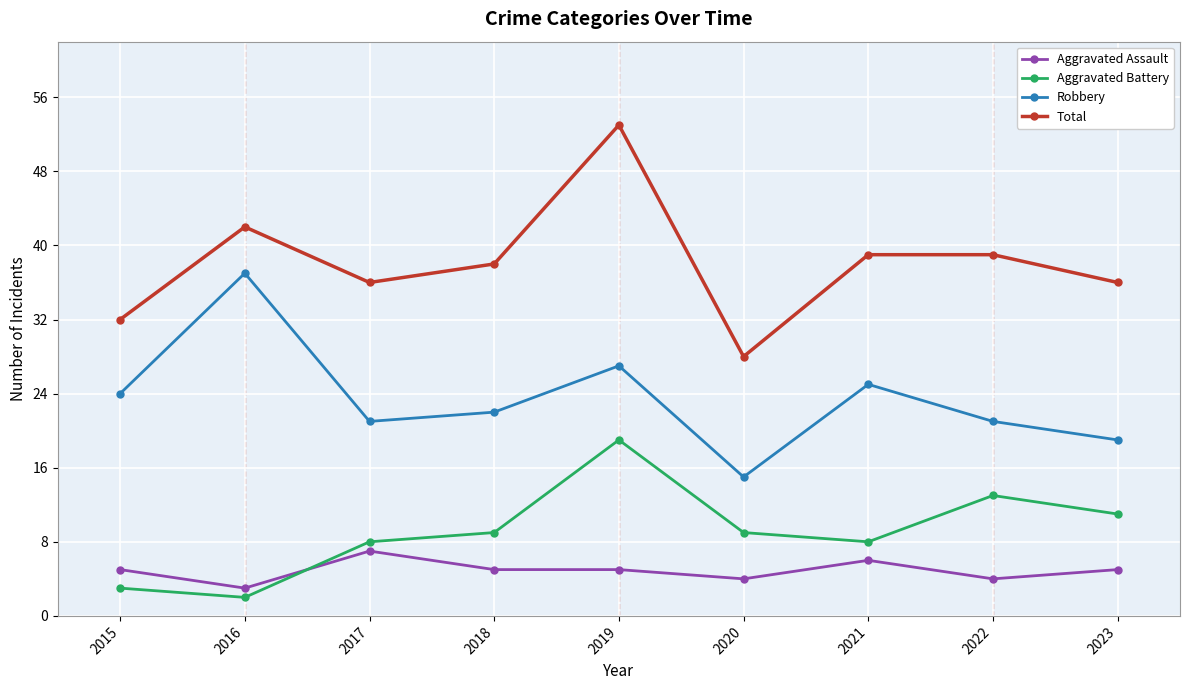

Count the number of categories in the chart.

9